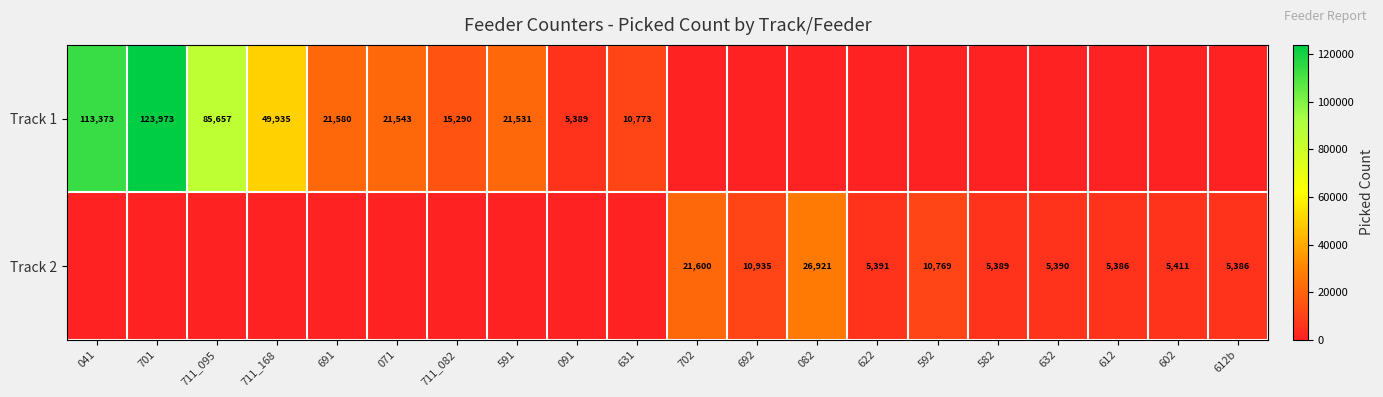

What is the sum of the Track 1 values at 691 and 631?

32353